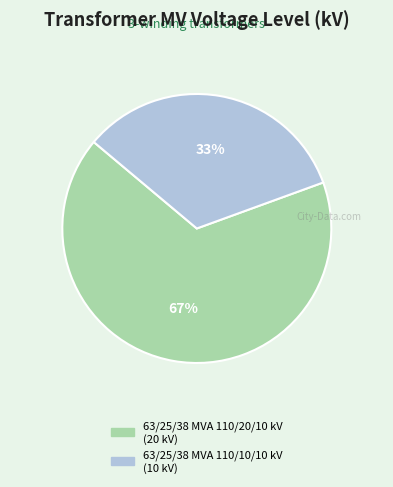

To the nearest percent, what is the combined percentage of 63/25/38 MVA 110/20/10 kV and 63/25/38 MVA 110/10/10 kV?

100%